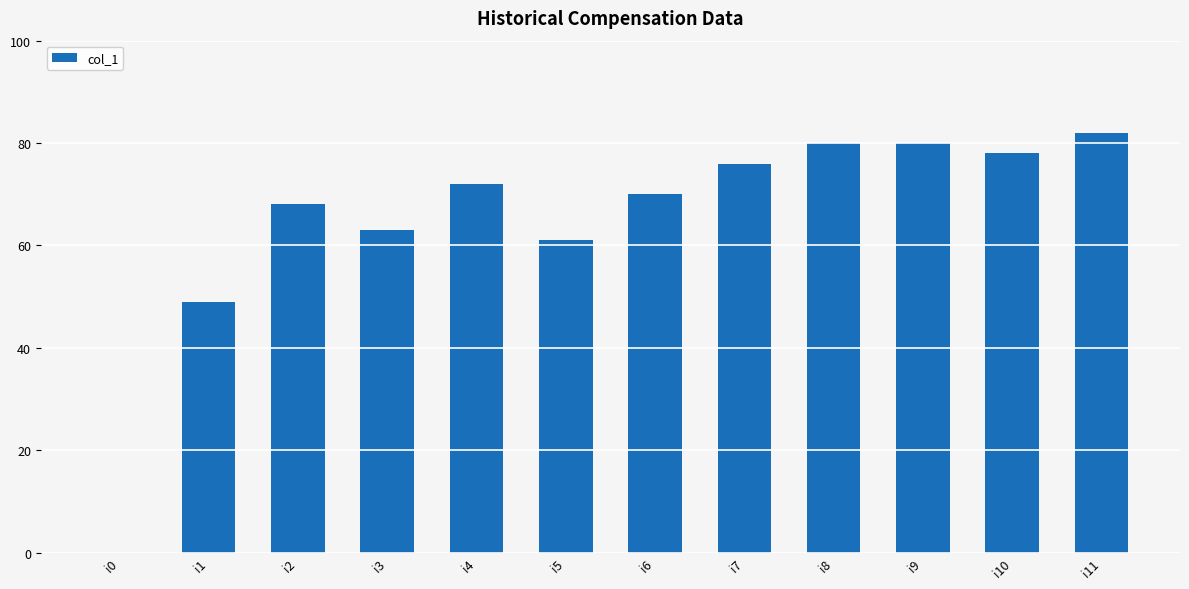

True or false: the data shows 61 at i5.

True